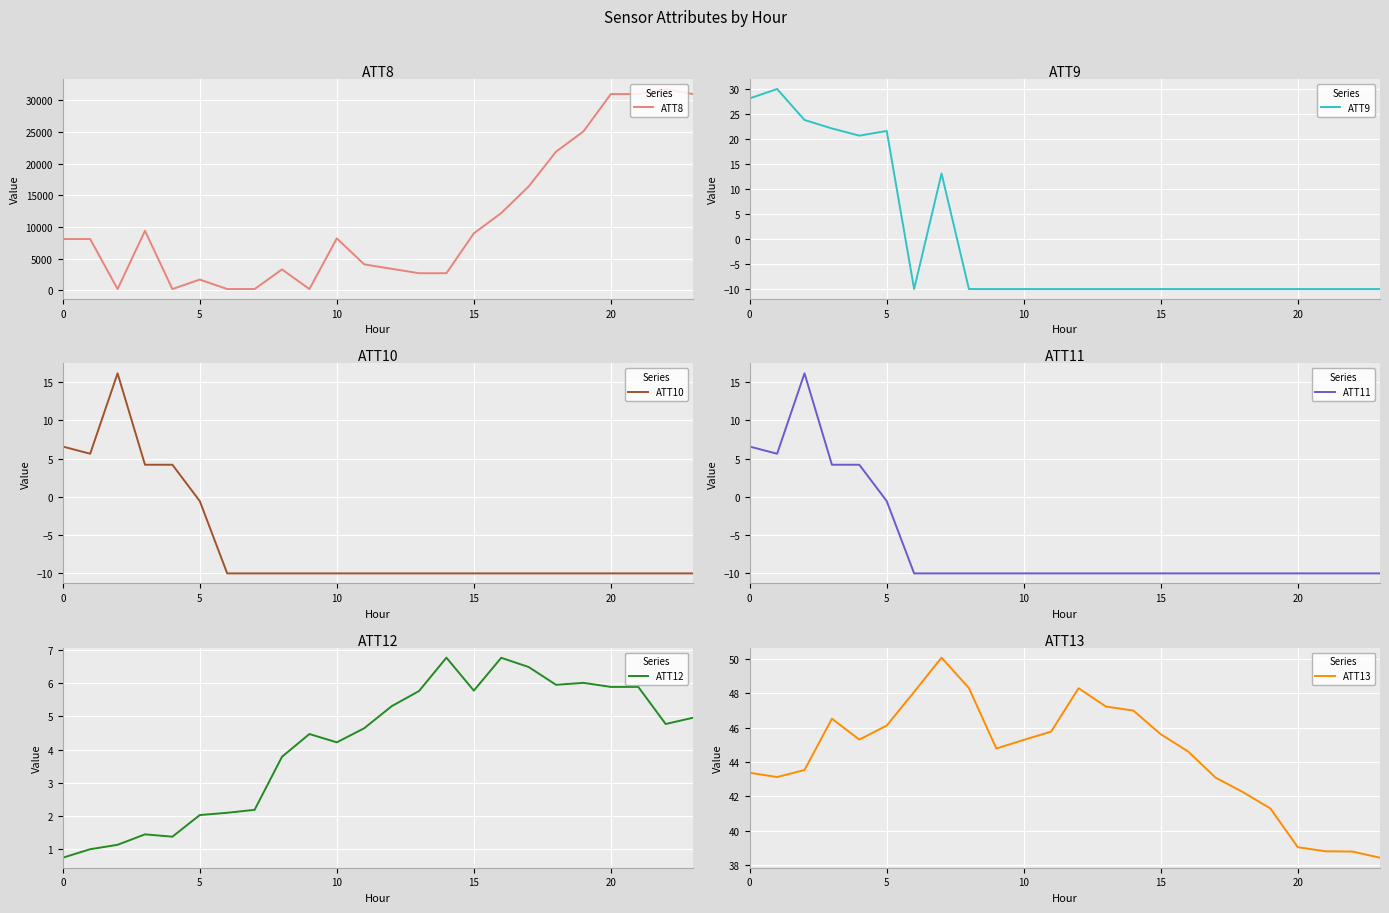

How many values in ATT11 are above zero?

5